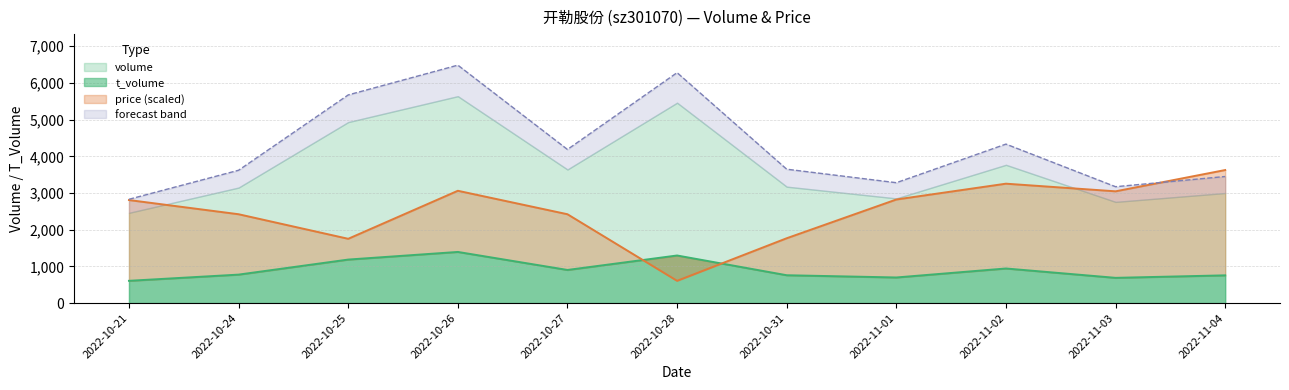

How many data points does each series have?

11